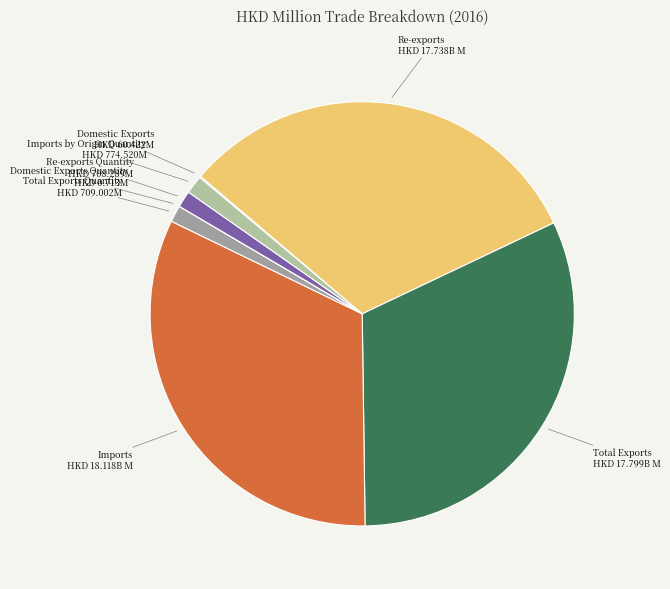

Which has a higher value, Re-exports or Imports?

Imports